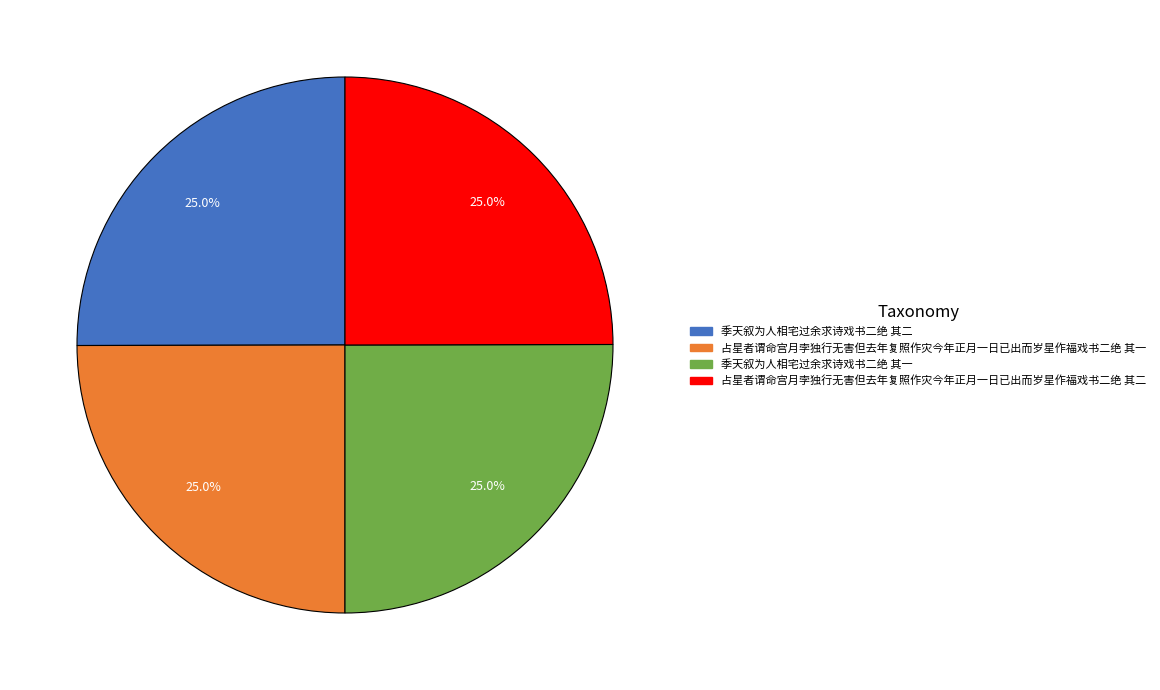

Is there any slice that represents more than half of the pie?

No